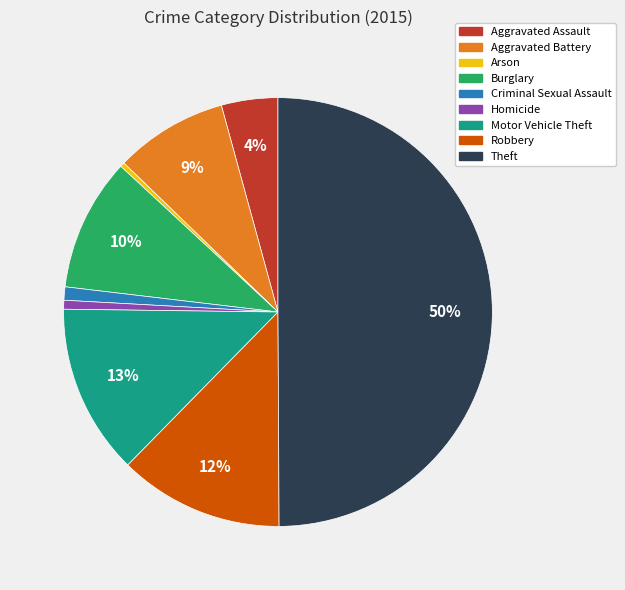

Is it true that Homicide is 1% of the pie?

True